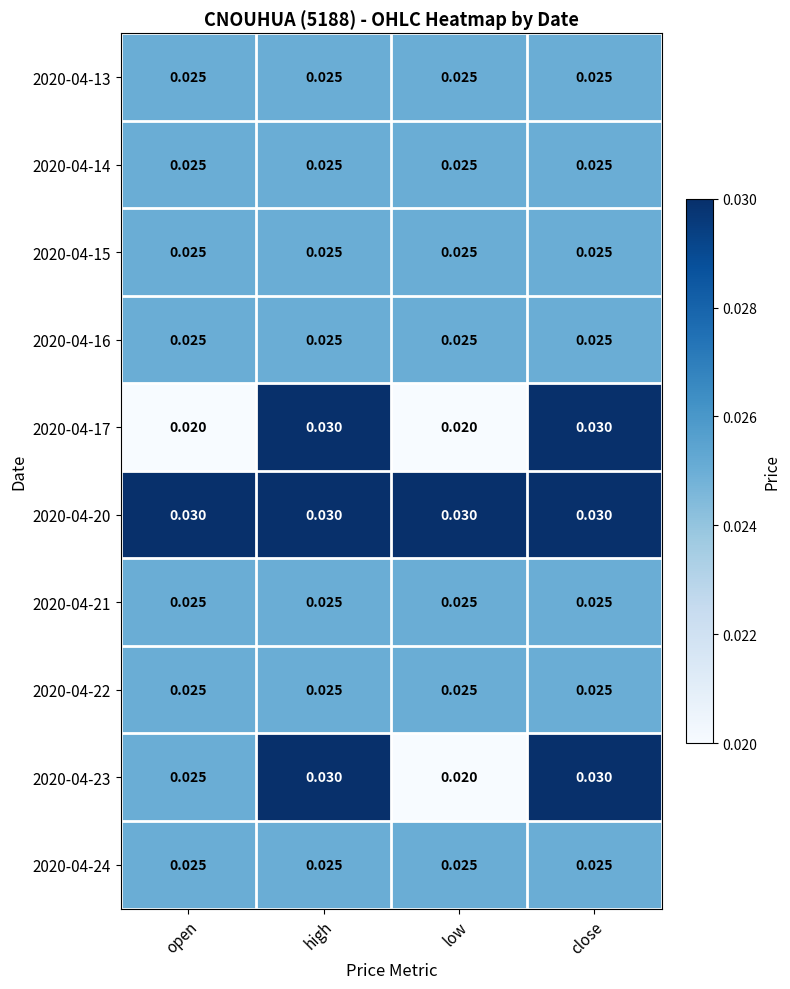

Is the value of 2020-04-22 at open greater than the value of 2020-04-17 at high?

No